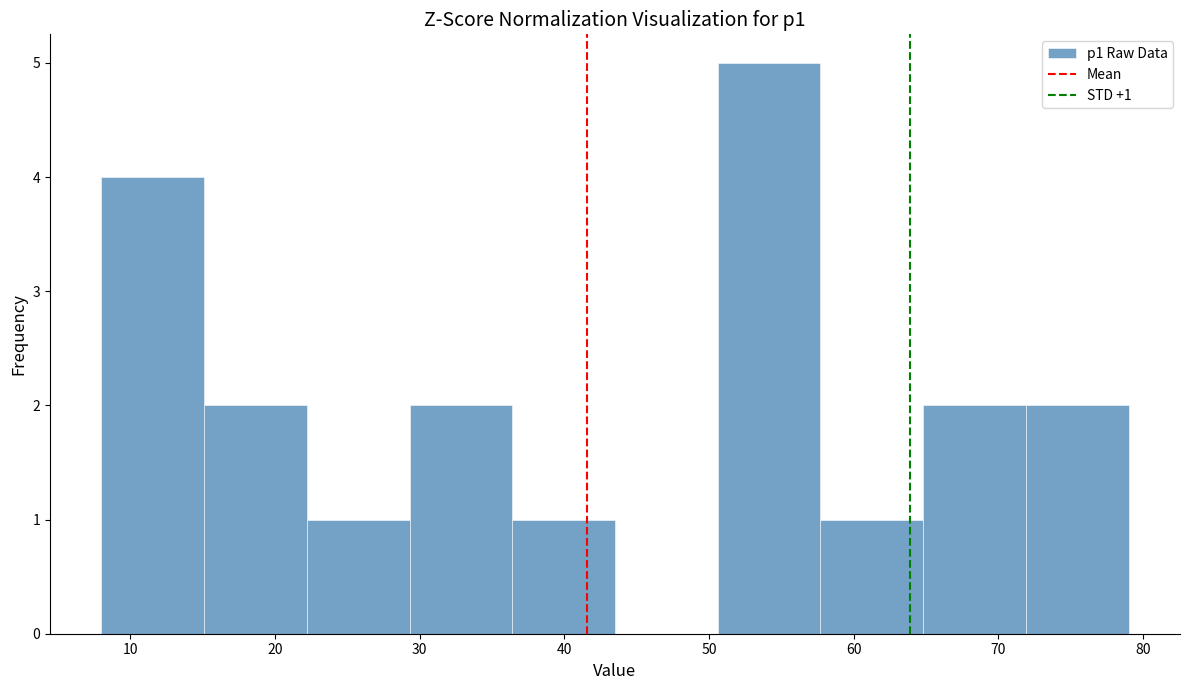

Which range on the x-axis has the tallest bar?

50.6 to 57.7